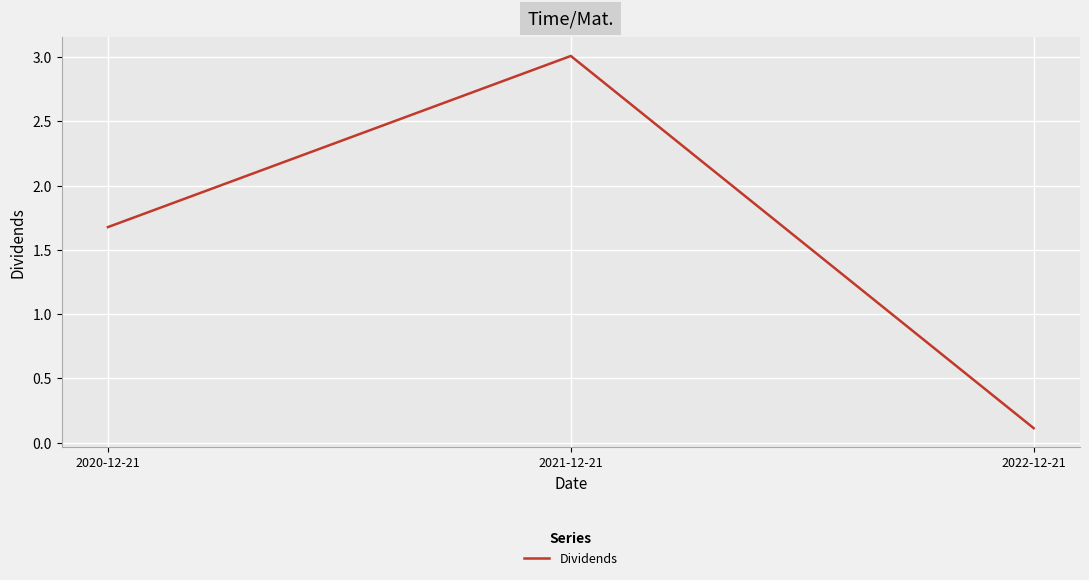

Reading right to left, list all the values displayed in this chart.

2022-12-21=0.1	2021-12-21=3.0	2020-12-21=1.7